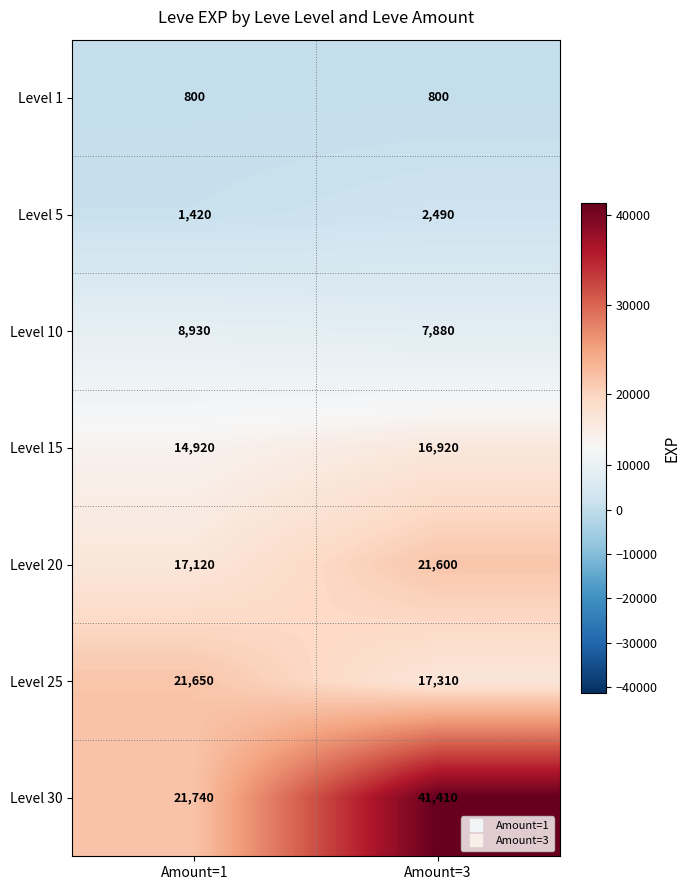

What is the total value across all series at Amount=3?

108410